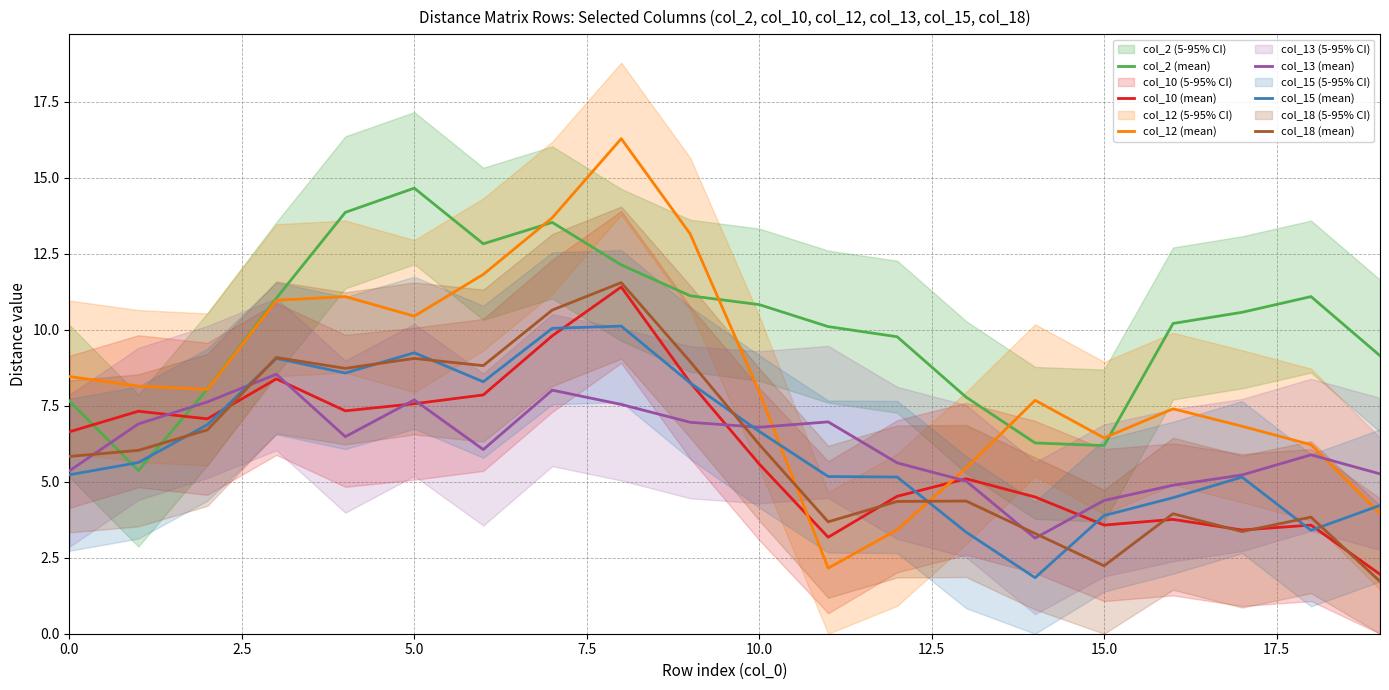

The col_12 (mean) series shows 5.4 at 12. True or false?

False